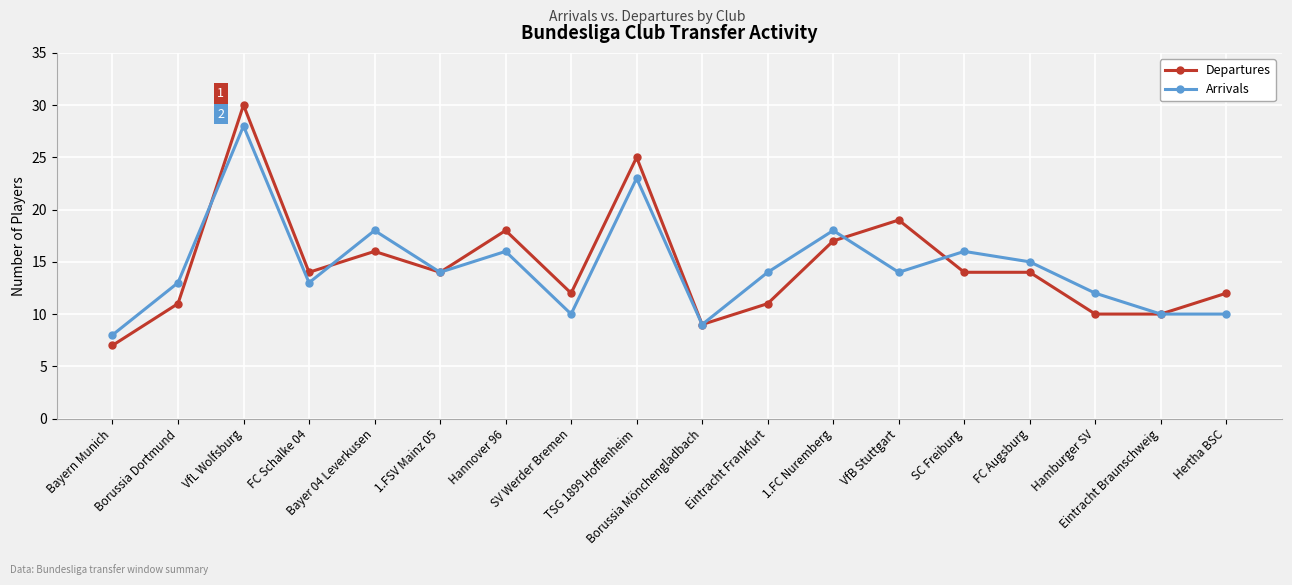

What is the highest value of the Arrivals series?

28